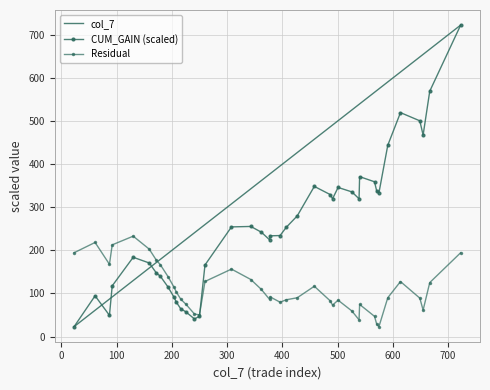

How many series are shown in this chart?

3